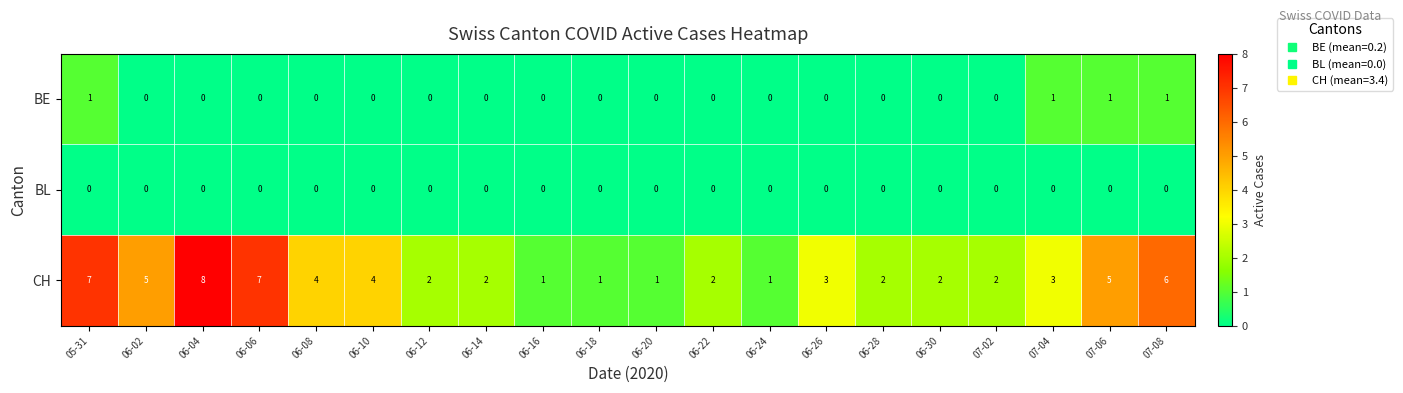

Which series changed the most between 06-02 and 06-10?

CH